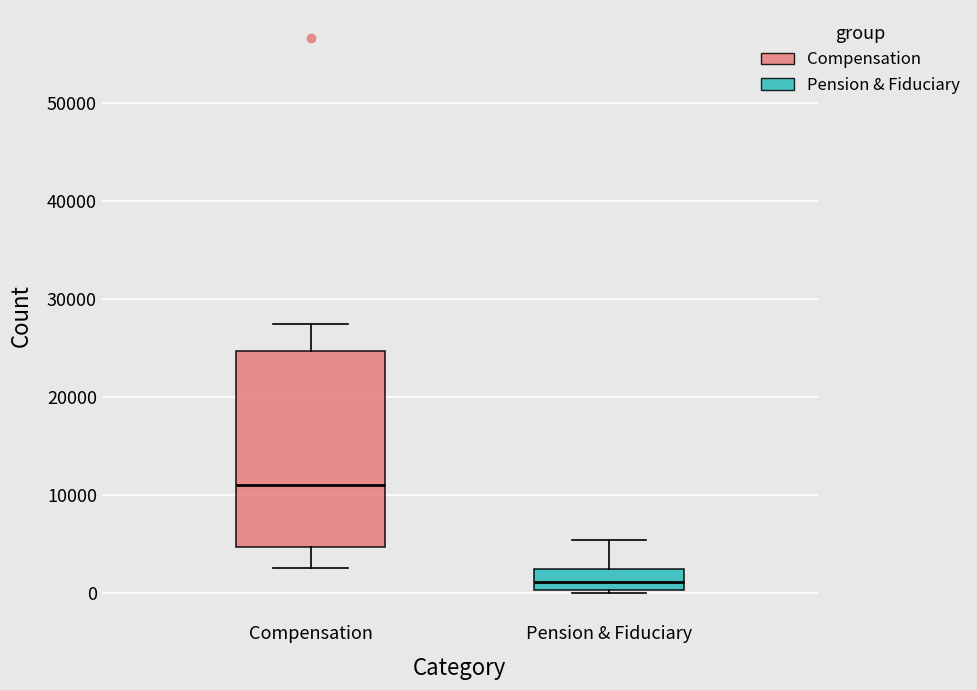

Reading left to right, transcribe this box plot: for each box, give where its median line is, the range the box spans, and where its two whiskers end, as read against the y-axis. The values are not printed on the chart, so give them approximately, as read against the axis.

Compensation: median 11000, box 5000 to 25000, whiskers 3000 to 27000
Pension & Fiduciary: median 1000, box 0 to 2000, whiskers 0 to 5000